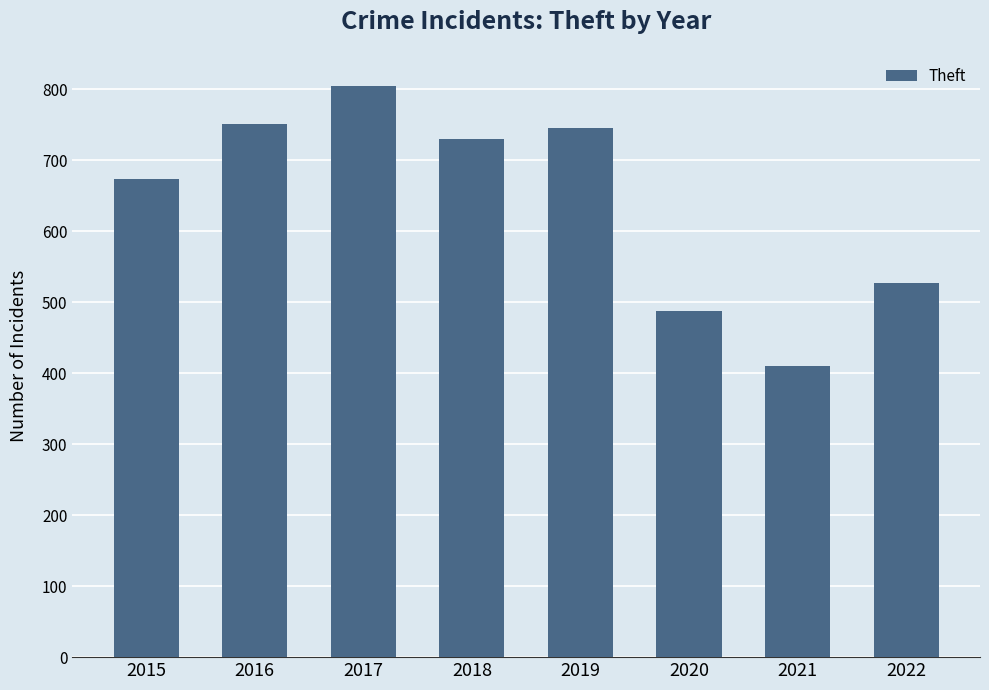

How many values are below 730?

4